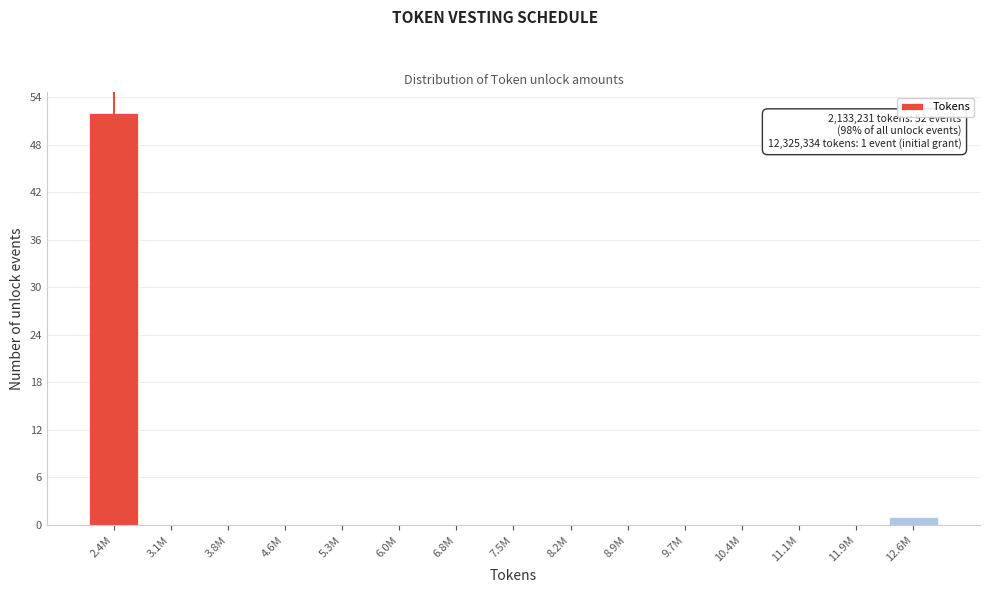

Reading left to right, extract all data points from this chart.

2.4M=52	3.1M=0	3.8M=0	4.6M=0	5.3M=0	6.0M=0	6.8M=0	7.5M=0	8.2M=0	8.9M=0	9.7M=0	10.4M=0	11.1M=0	11.9M=0	12.6M=1